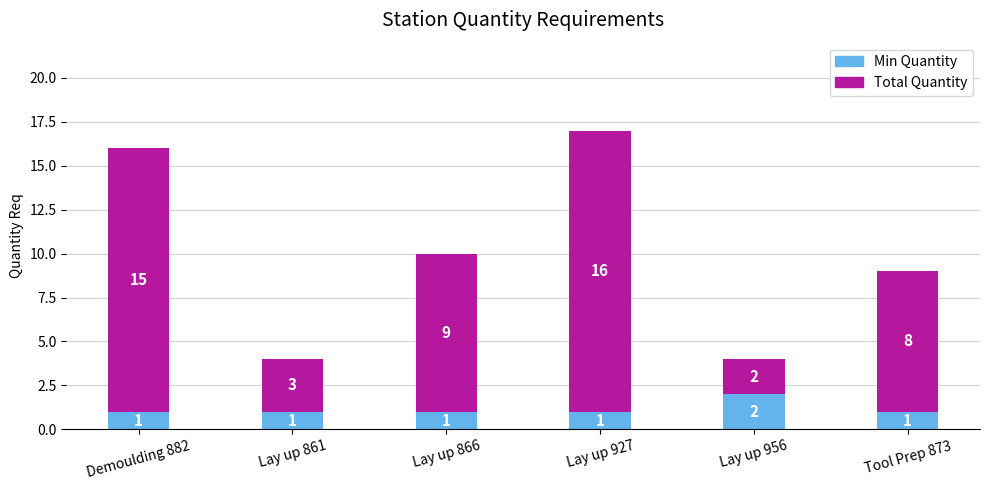

How many bars are there in total?

6